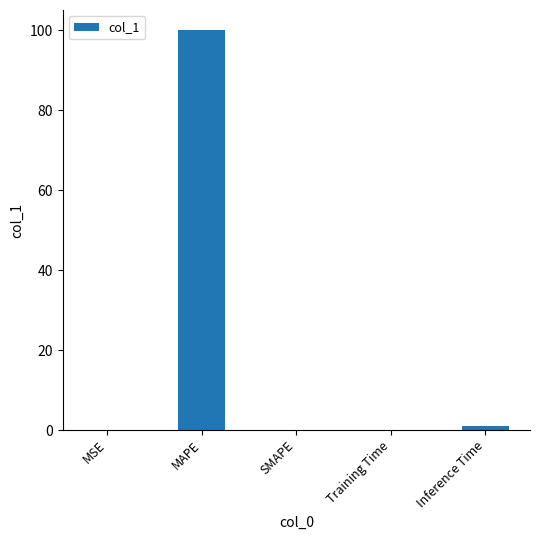

What is the change in value from MSE to MAPE?

+100.0